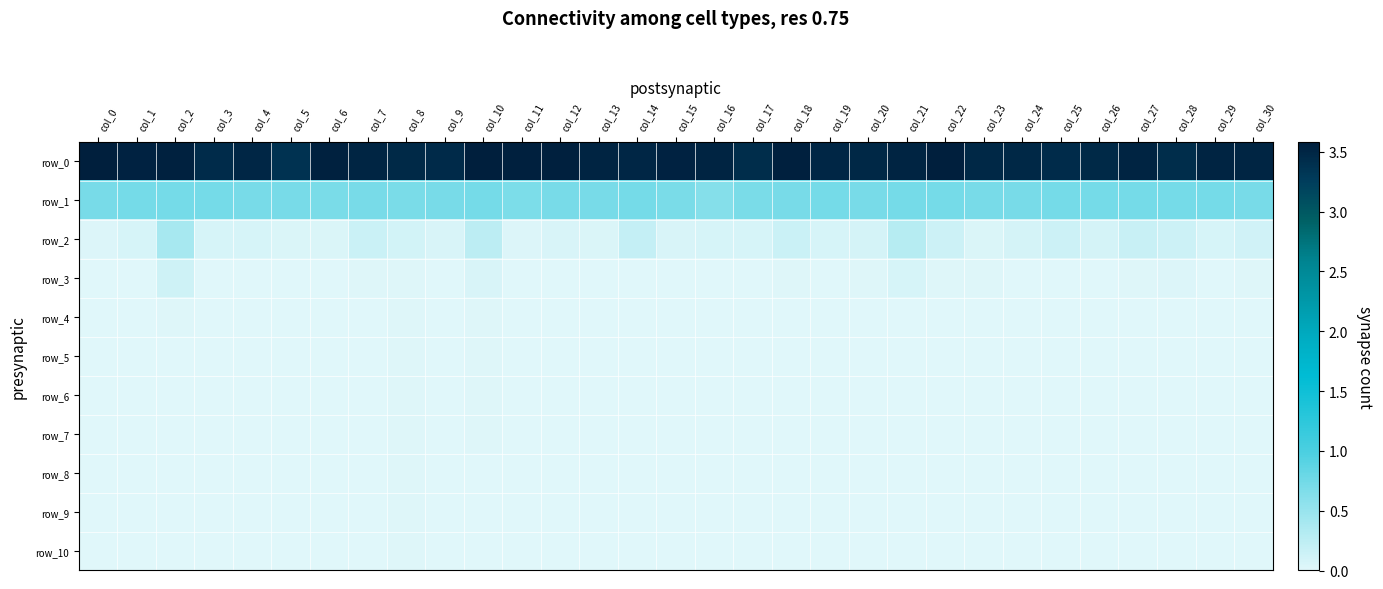

What is the sum of all row_3 values?

0.6